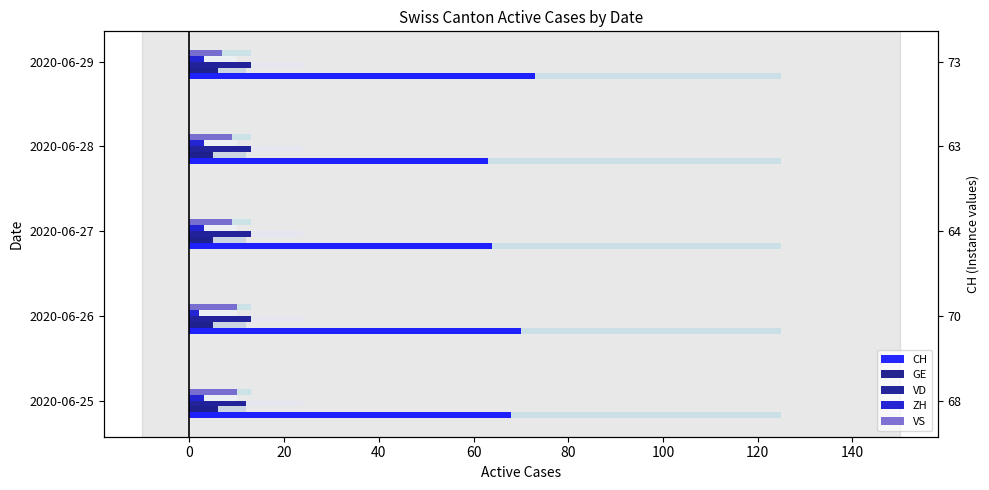

What is the difference between the maximum and minimum values in the VS series?

3